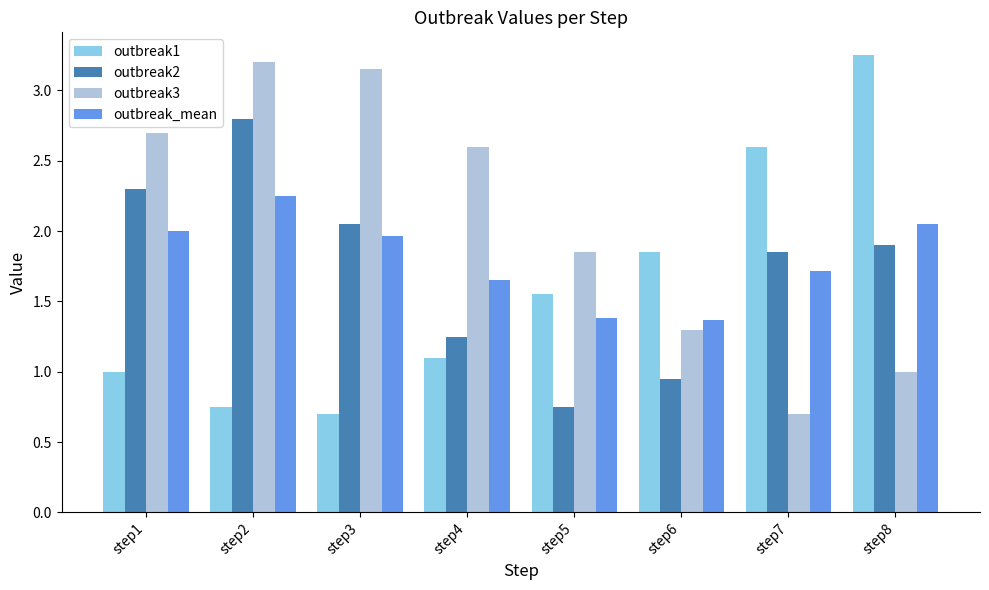

At step8, list the series in order from largest to smallest.

outbreak1, outbreak_mean, outbreak2, outbreak3